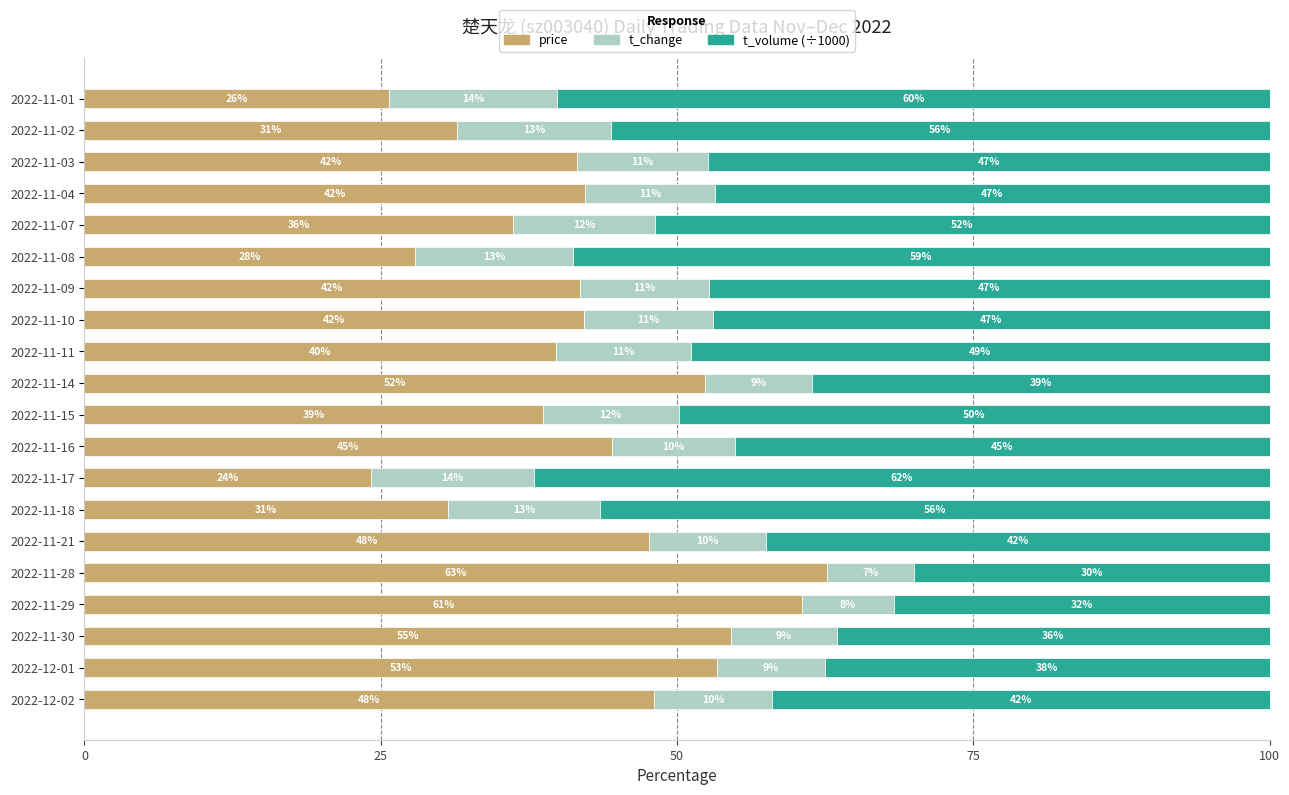

What is the total value across all series at 2022-11-03?

100.0